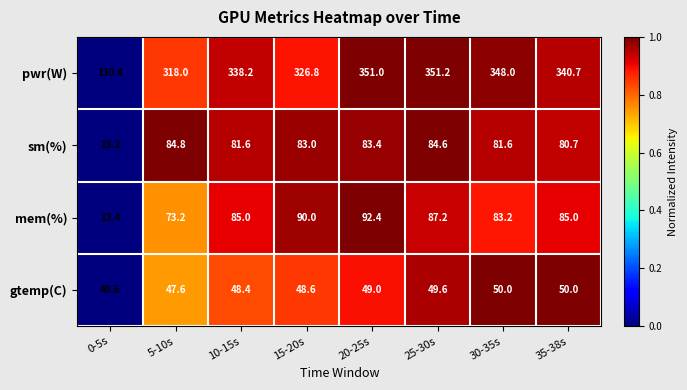

What is the spread (max minus min) of values at 0-5s?

117.0